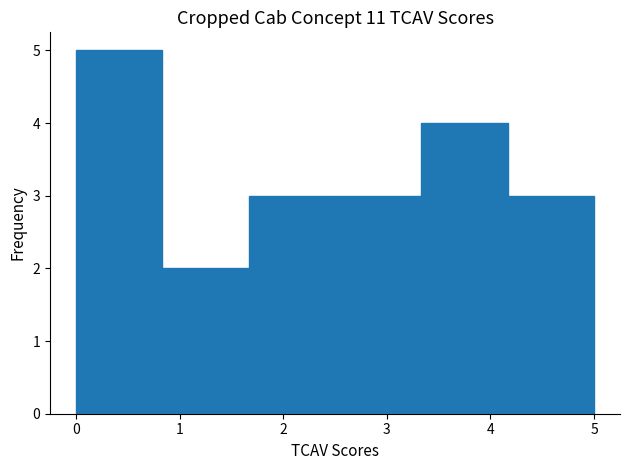

Reading left to right, transcribe this chart: for each bar, give the range it covers on the x-axis and its height. Neither the bar edges nor the heights are printed on the chart, so give them approximately, as read against the axes.

0.0 to 0.8: 5
0.8 to 1.7: 2
1.7 to 2.5: 3
2.5 to 3.3: 3
3.3 to 4.2: 4
4.2 to 5.0: 3